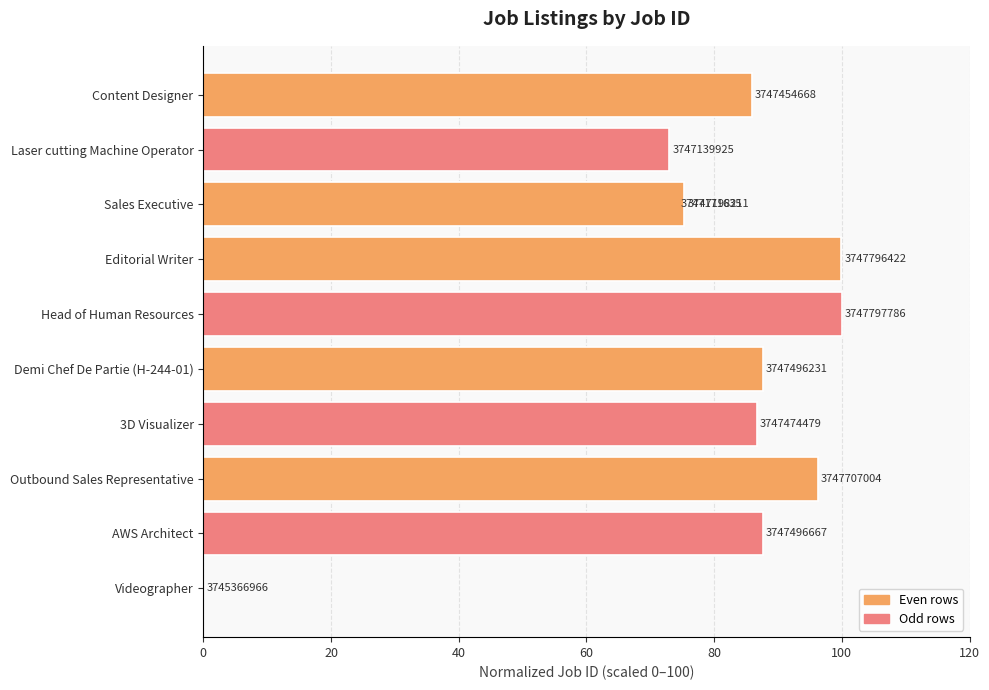

Which has a higher value, AWS Architect or 3D Visualizer?

AWS Architect